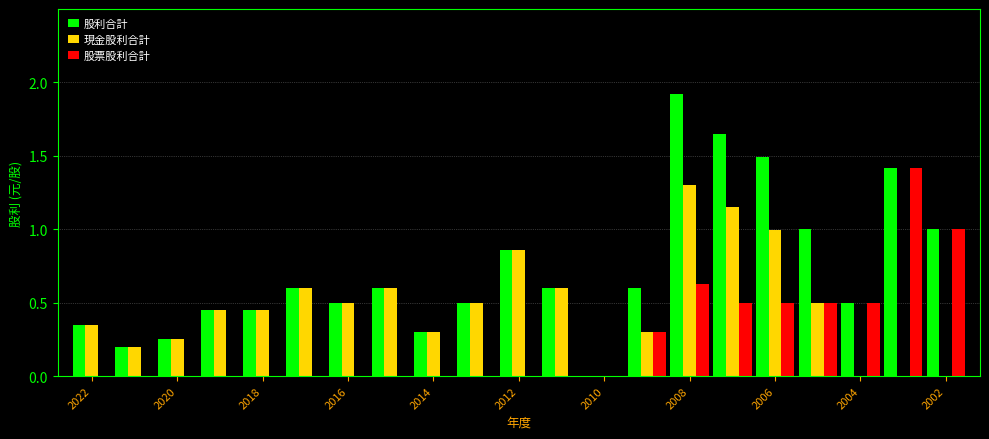

What is the highest value of the 股票股利合計 series?

1.4